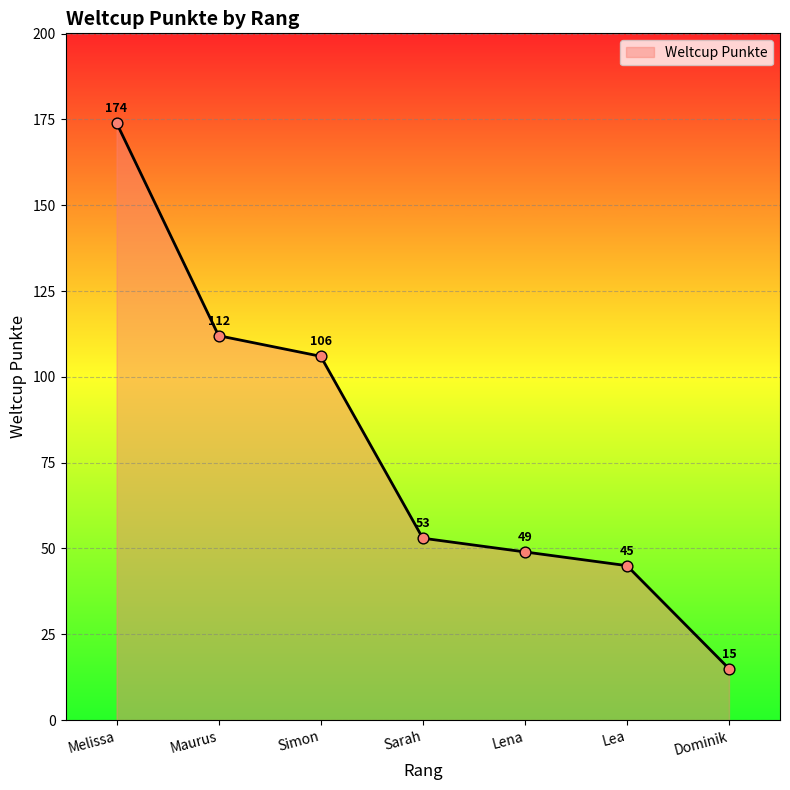

What is the change in value from Simon to Sarah?

-53